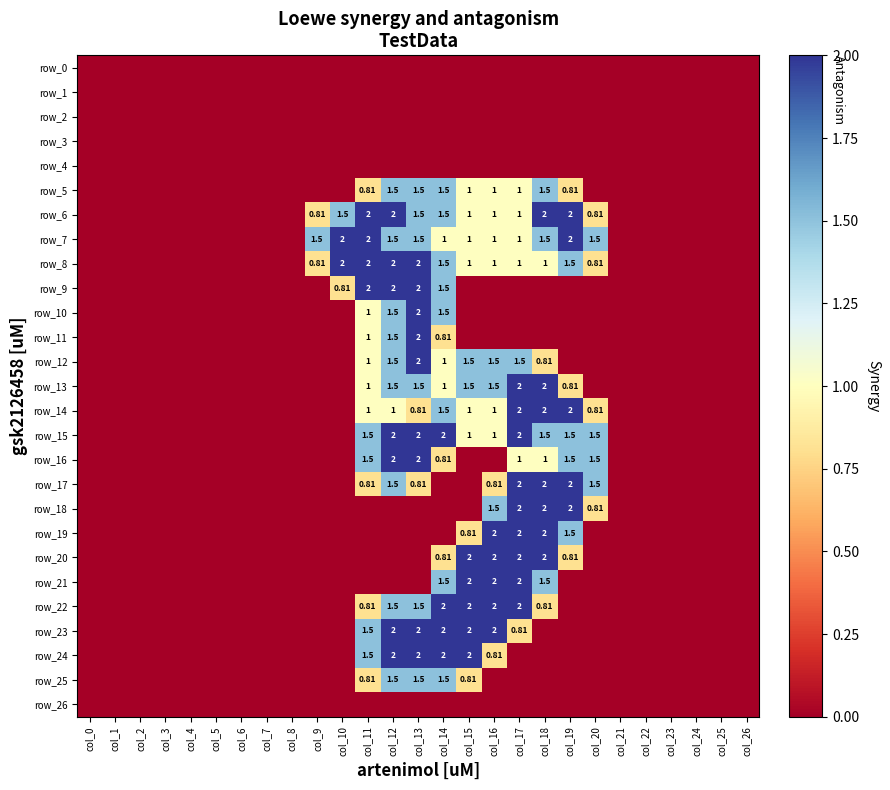

Between col_12 and col_21, which series saw the biggest shift?

row_6